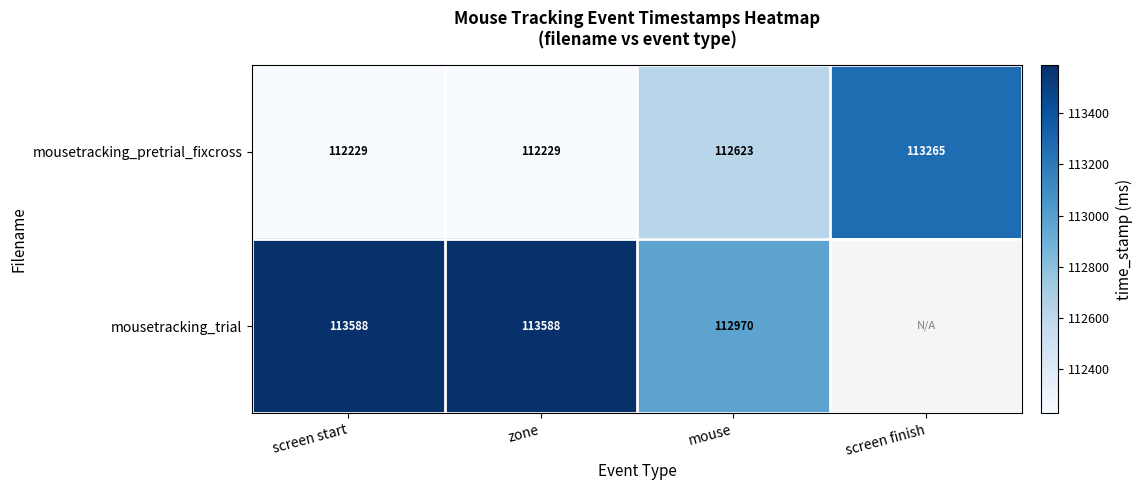

At which category is the sum across all series the highest?

screen start